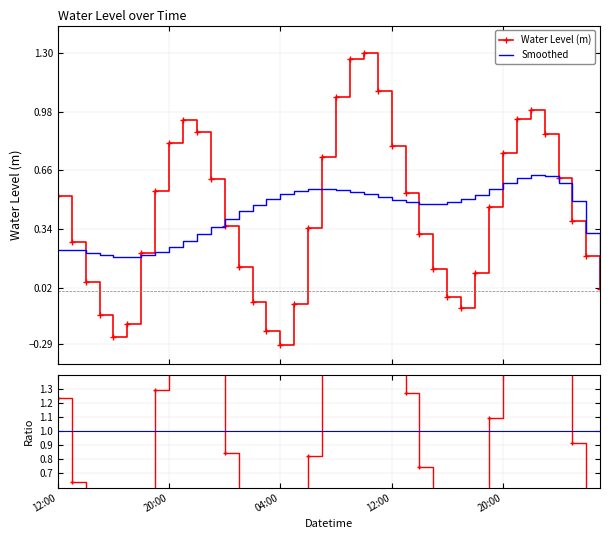

True or false: Ratio and Smoothed cross at least once.

True